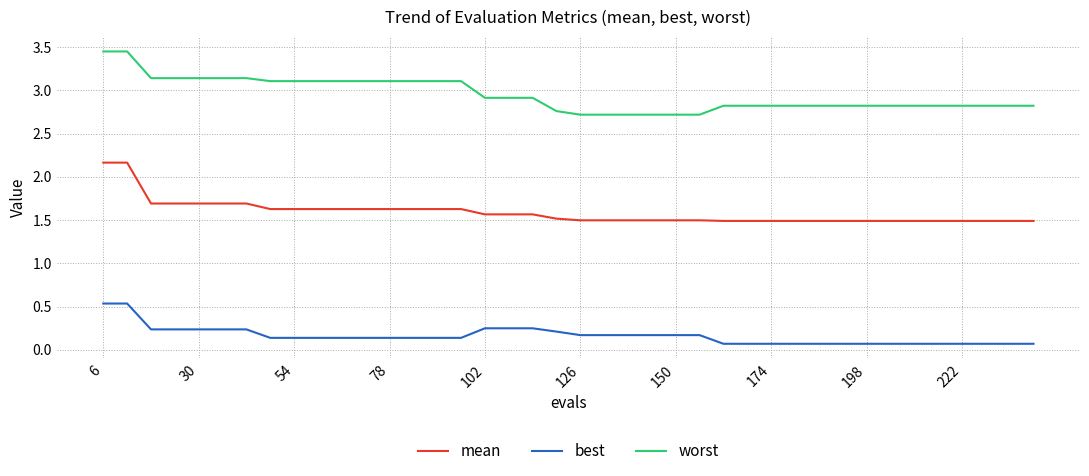

What are all the series names shown in the legend?

mean, best, worst